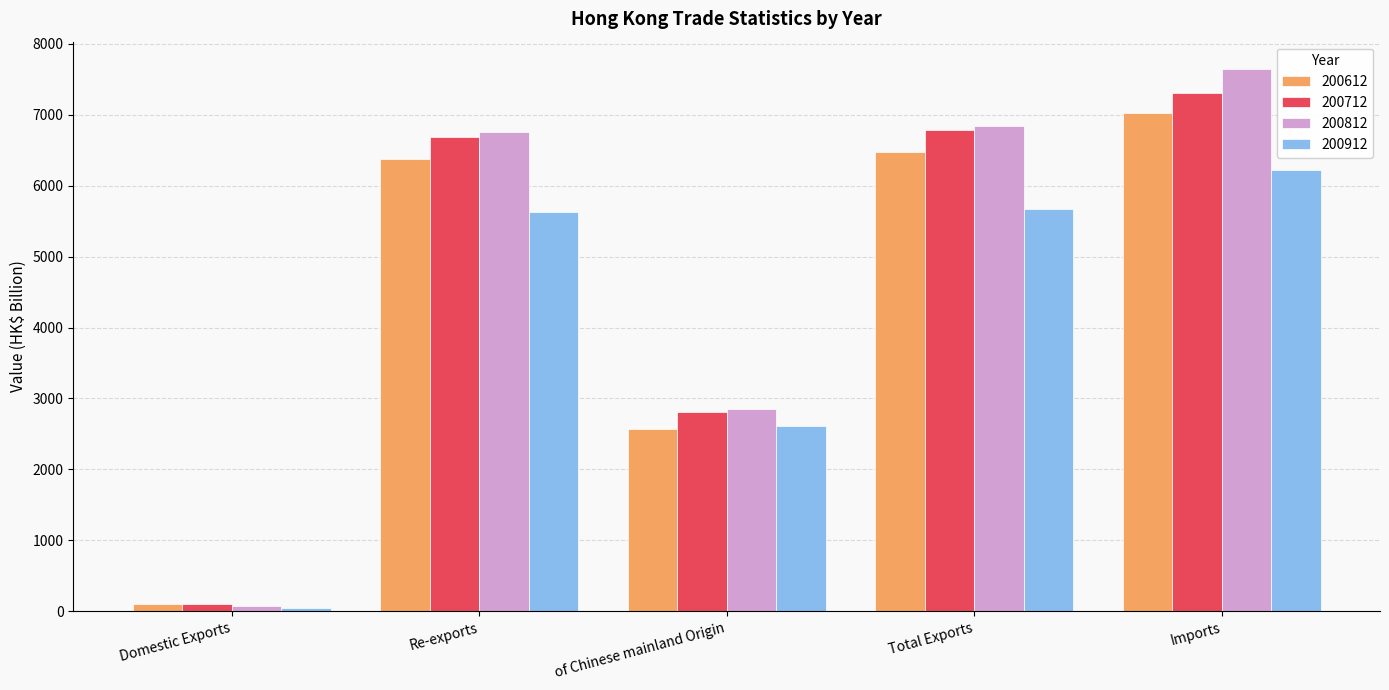

What is the total value across all series at Imports?

28201.0